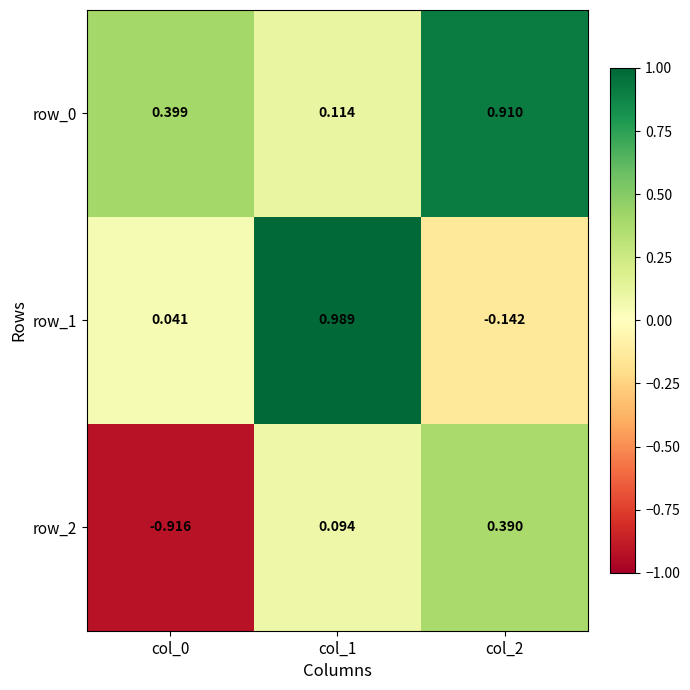

How many negative values does the row_1 series have?

1